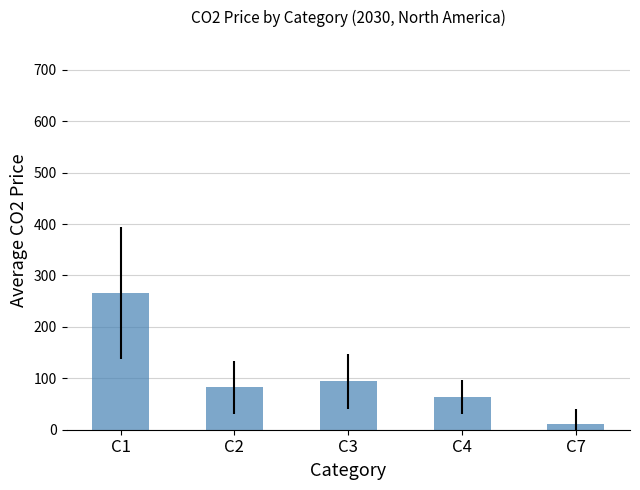

List the labels in order of value, largest first.

C1, C3, C2, C4, C7